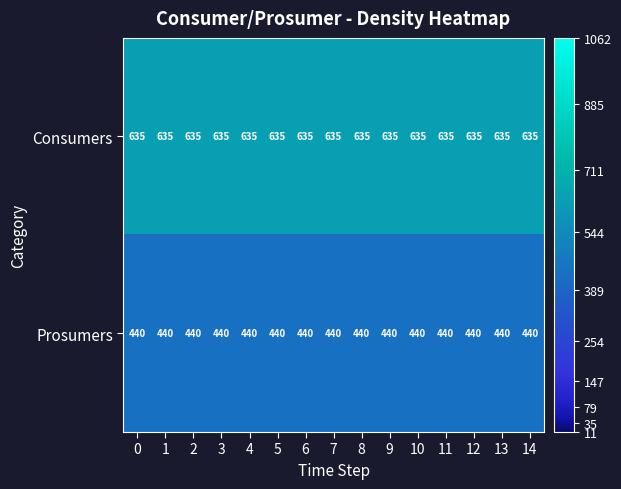

What is the maximum value shown in the chart?

635